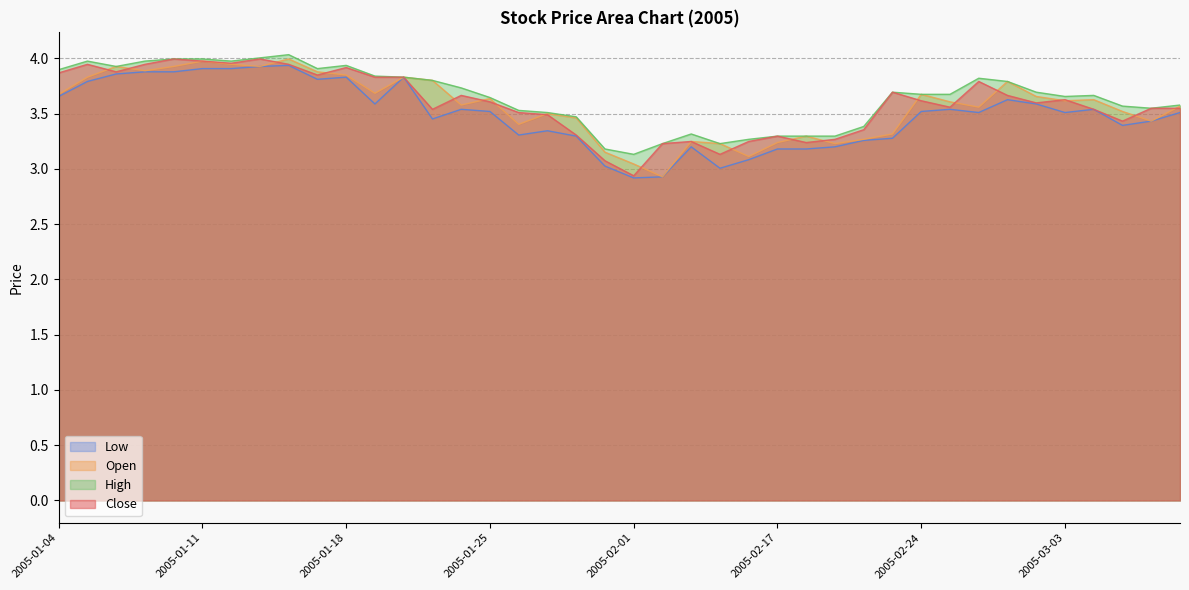

What is the difference between the close values at 2005-02-02 and 2005-01-28?

0.1